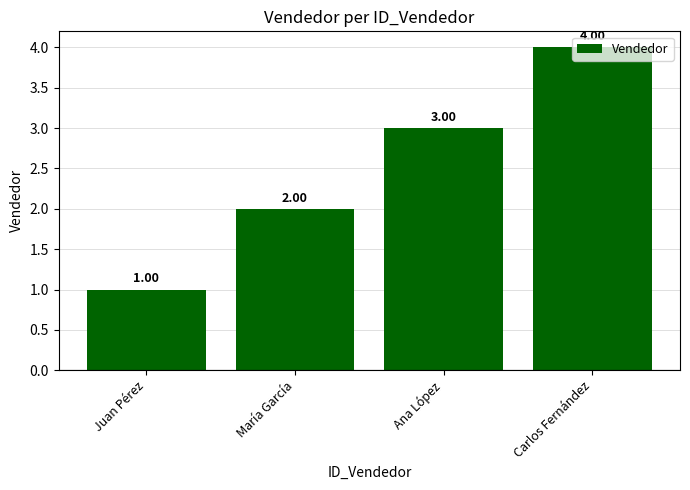

Reading left to right, what are all the values shown in this chart?

1	2	3	4